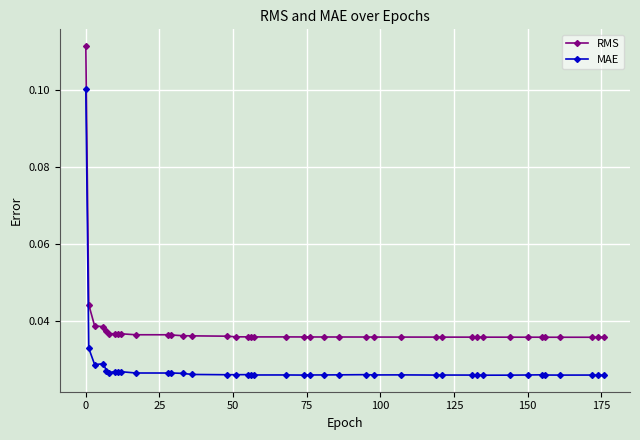

True or false: RMS and MAE intersect in this chart.

False